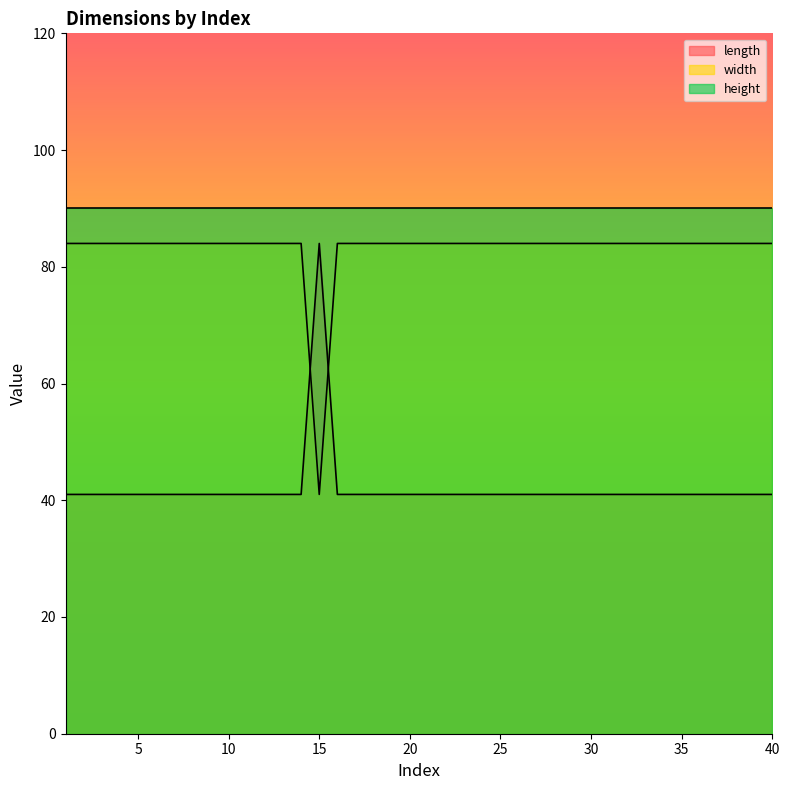

The value of width at 34 is 132. True or false?

False